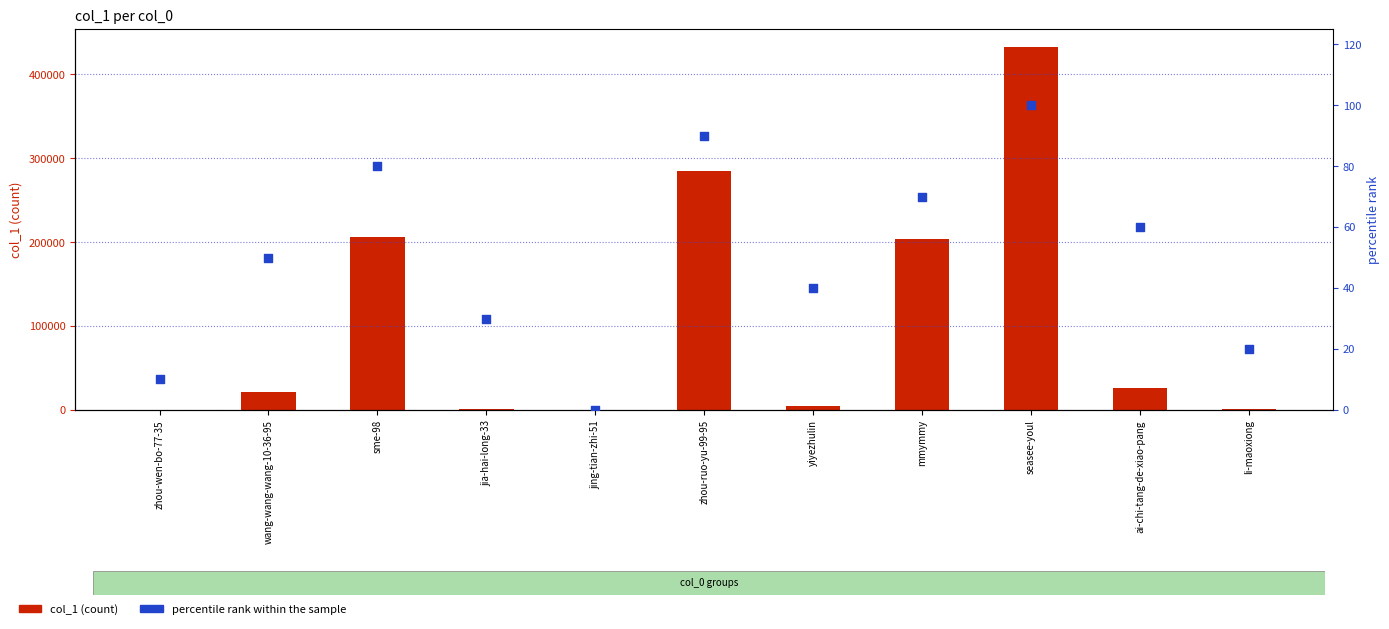

Which series has the largest total across all categories?

col_1